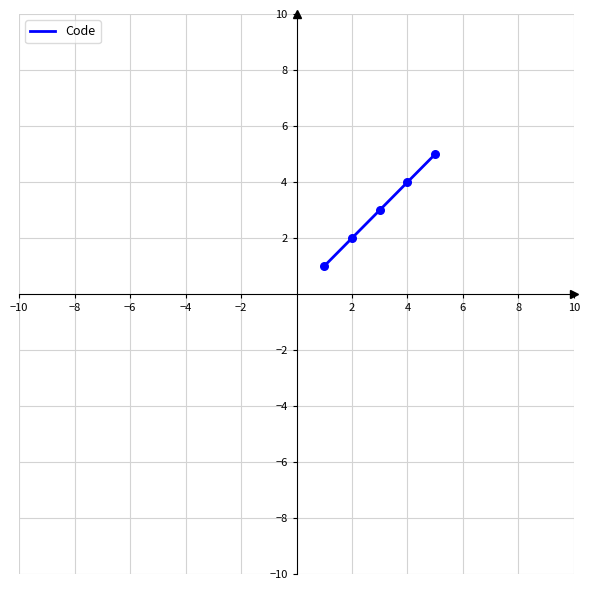

What is the maximum value shown in the chart?

5